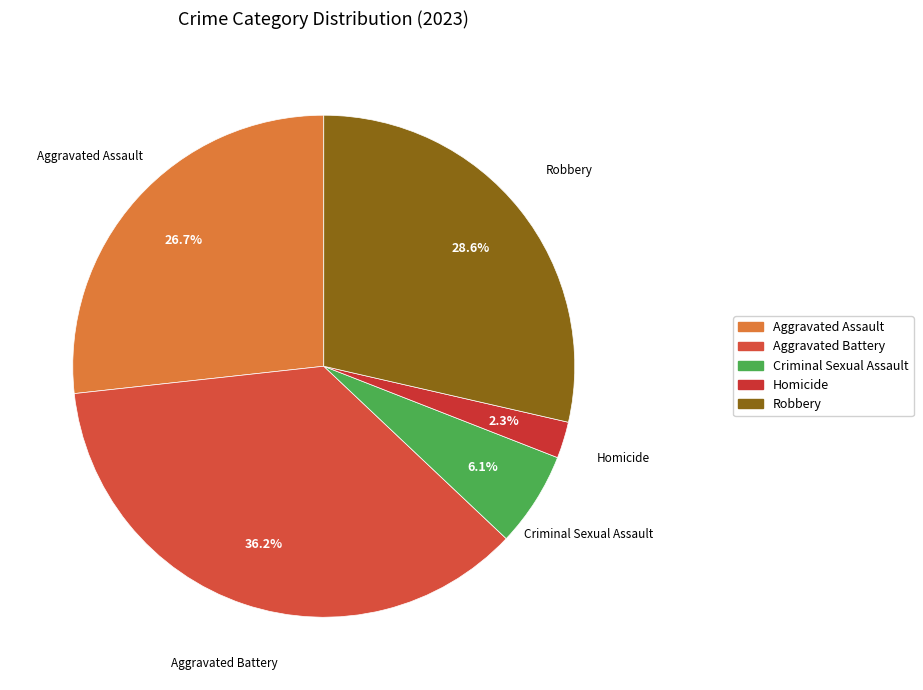

True or false: Homicide accounts for 15% of the total.

False